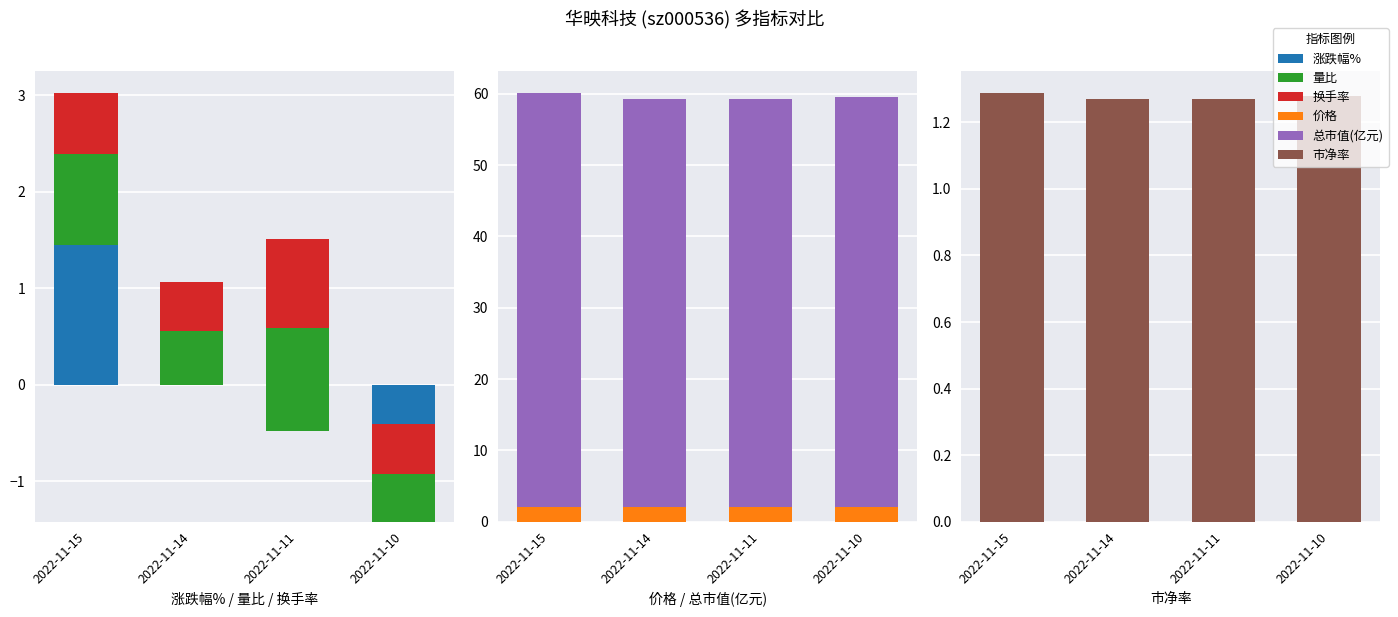

Which series has the largest total across all categories?

总市值(亿元)